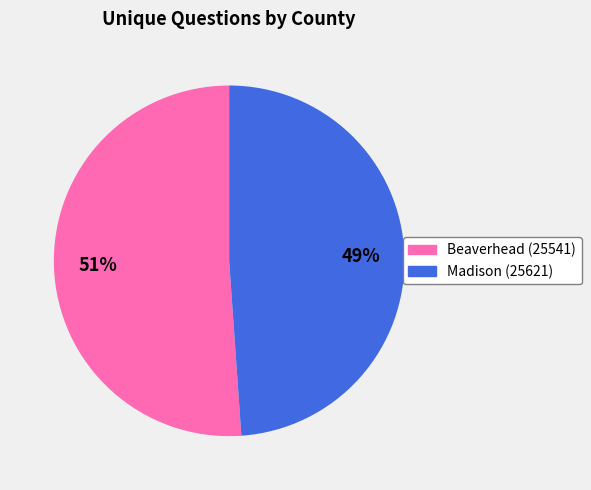

True or false: Beaverhead (25541) accounts for 51% of the total.

True